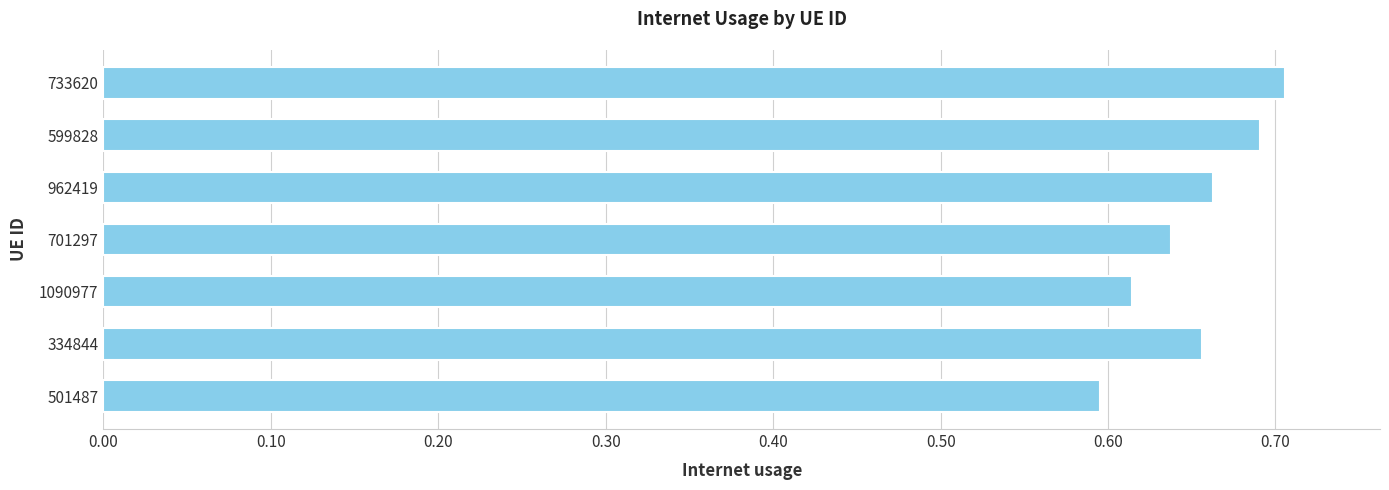

Rank the categories by value from highest to lowest.

733620, 599828, 962419, 334844, 701297, 1090977, 501487